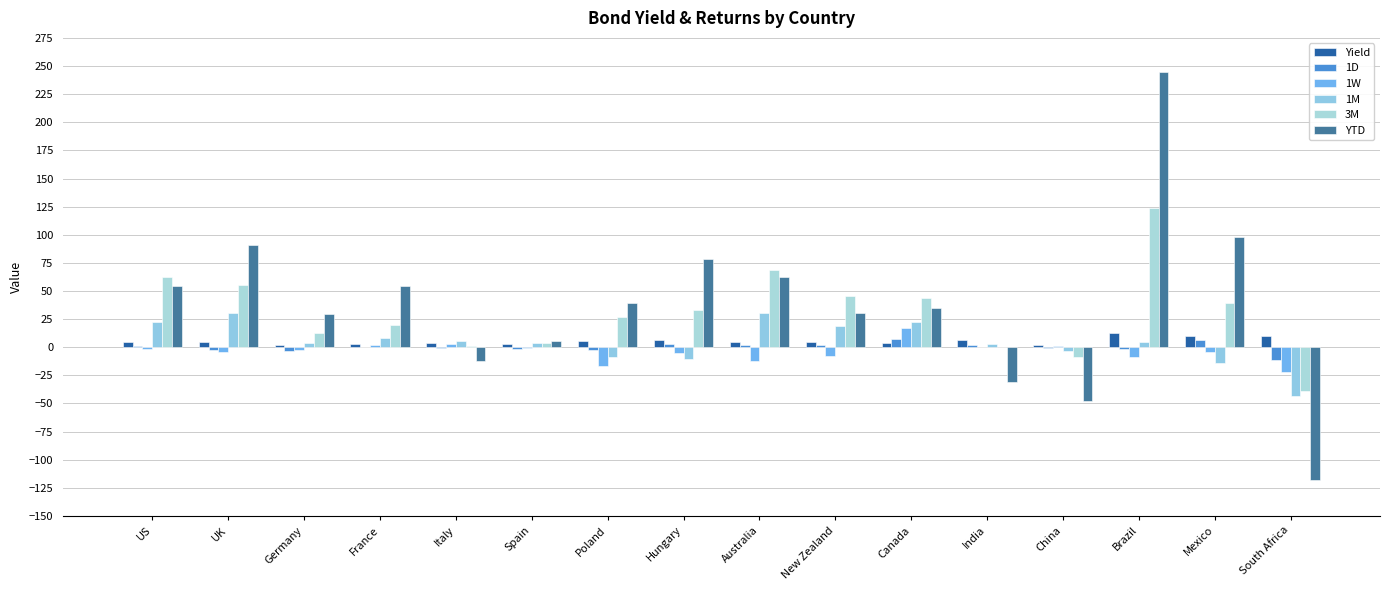

How many categories are shown in the chart?

16